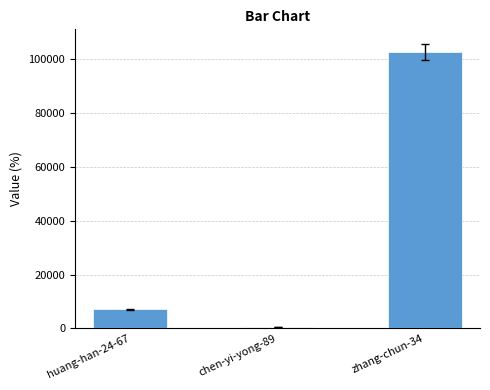

Rank the categories by value from lowest to highest.

chen-yi-yong-89, huang-han-24-67, zhang-chun-34